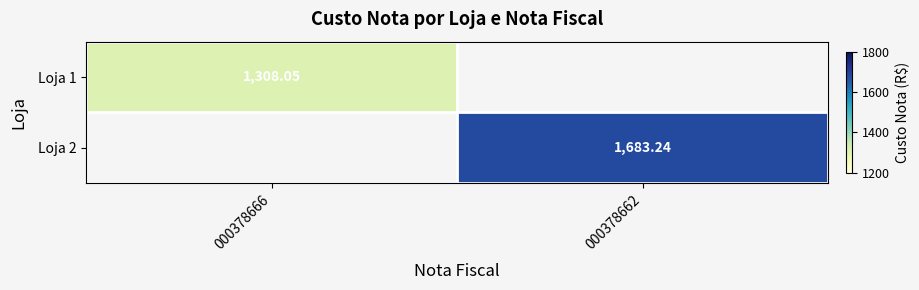

Is the value of Loja 1 at 000378666 greater than the value of Loja 2 at 000378662?

No